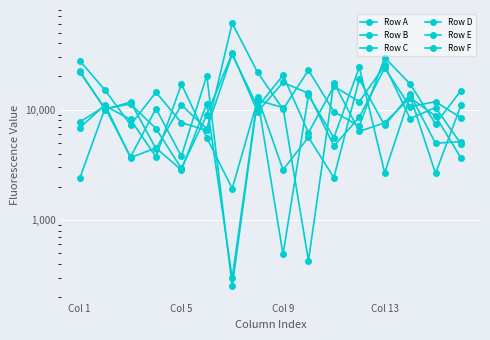

What is the value of the Row D point at the 9th from the left?

10434